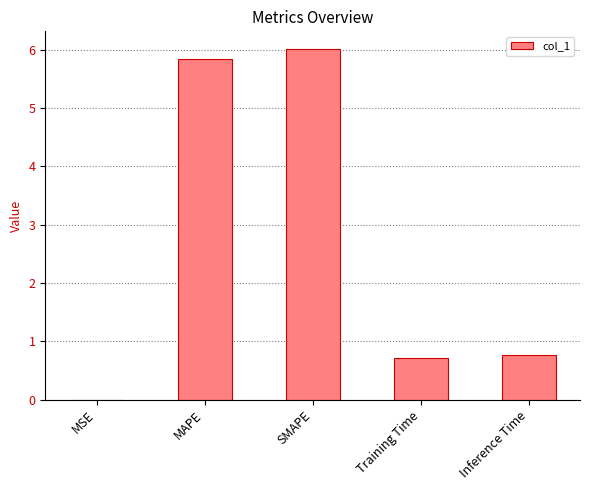

Count the number of categories in the chart.

5